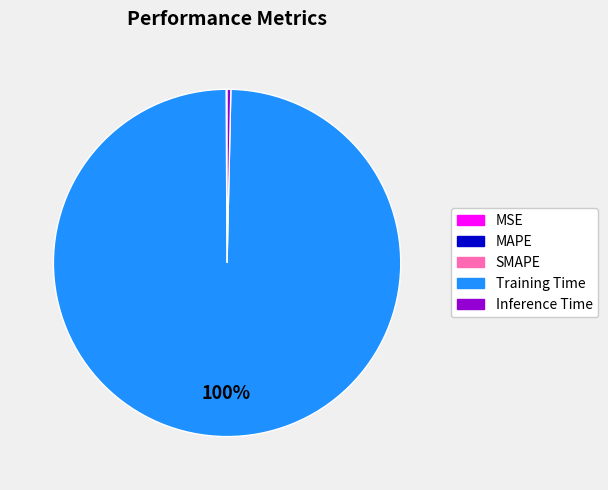

Which category has the biggest portion of the pie?

Training Time